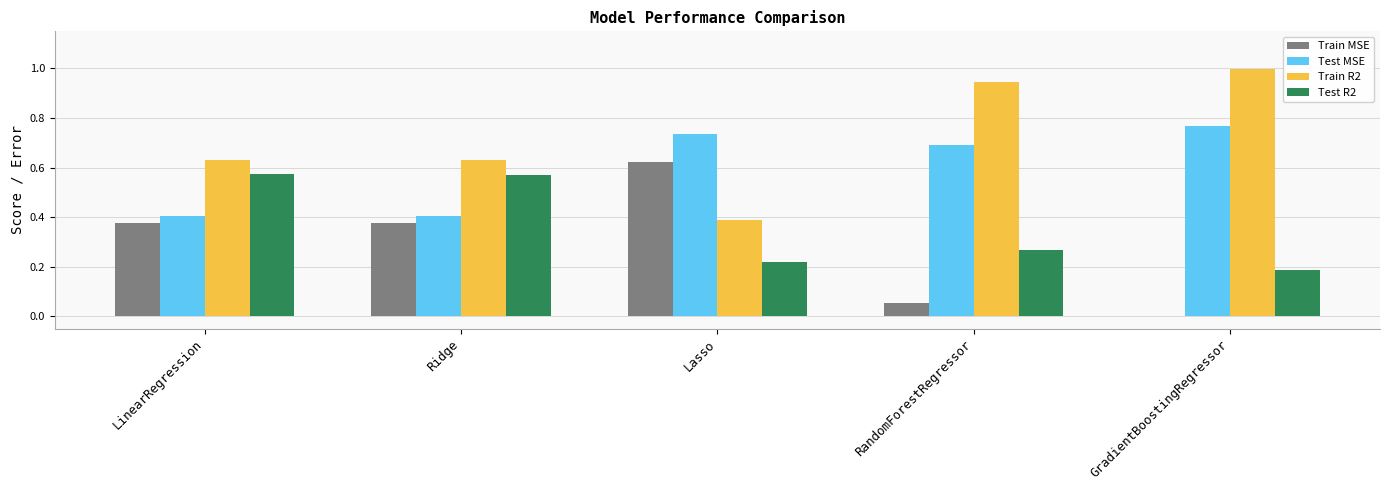

Is the value of Train R2 at Ridge greater than the value of Test R2 at Ridge?

Yes